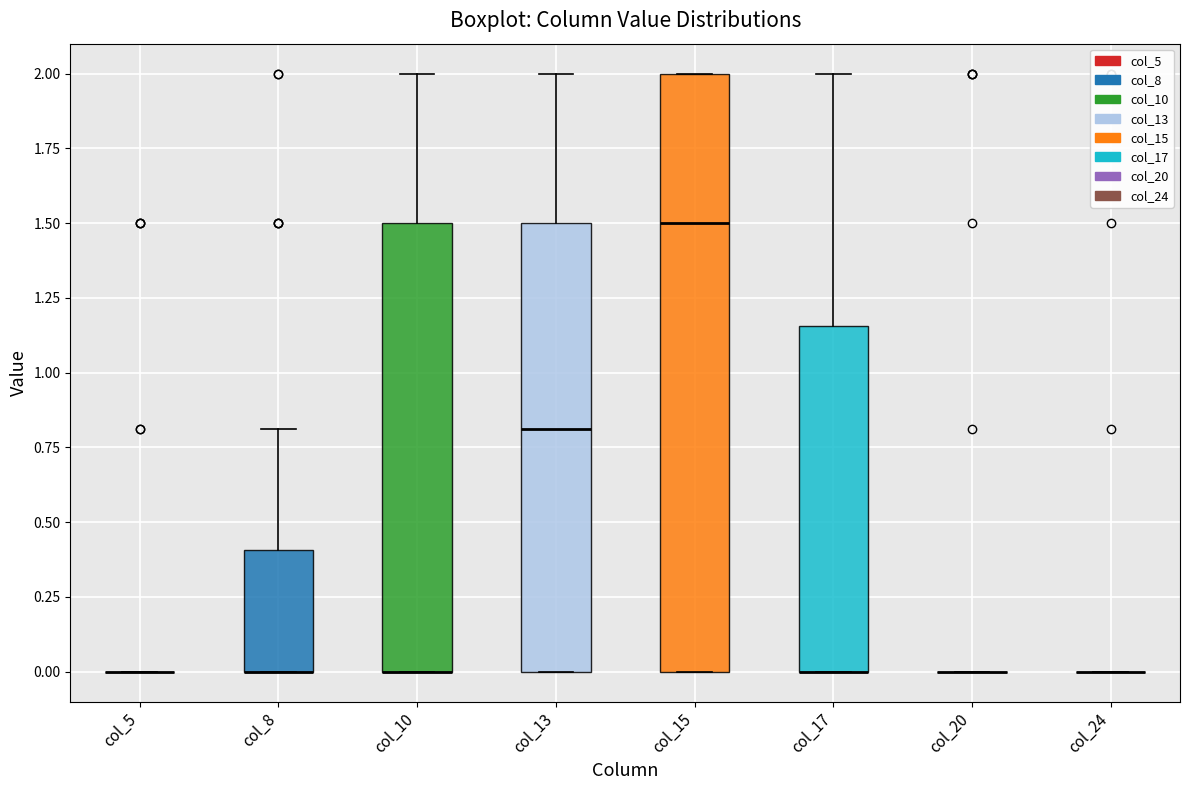

Comparing the boxes themselves (not the whiskers), which one is the tallest?

col_15